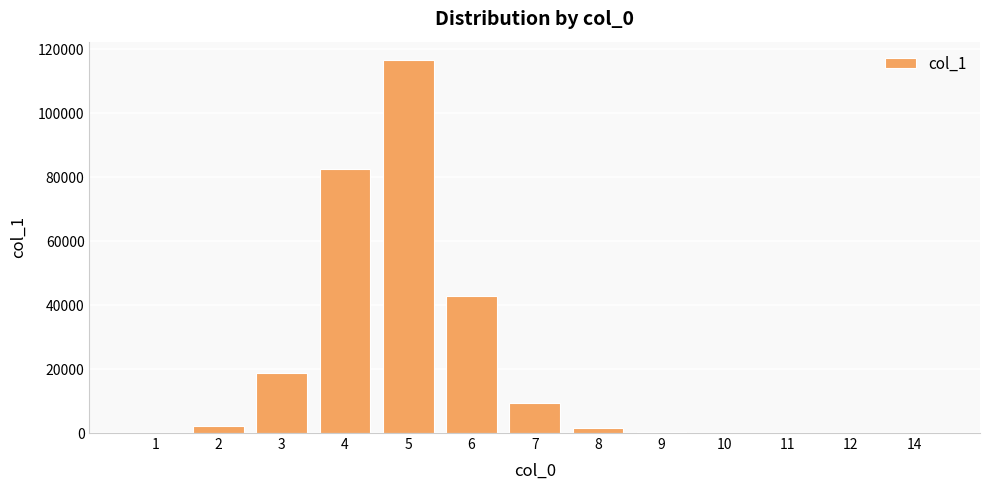

What is the sum of the values at 12 and 3?

18722